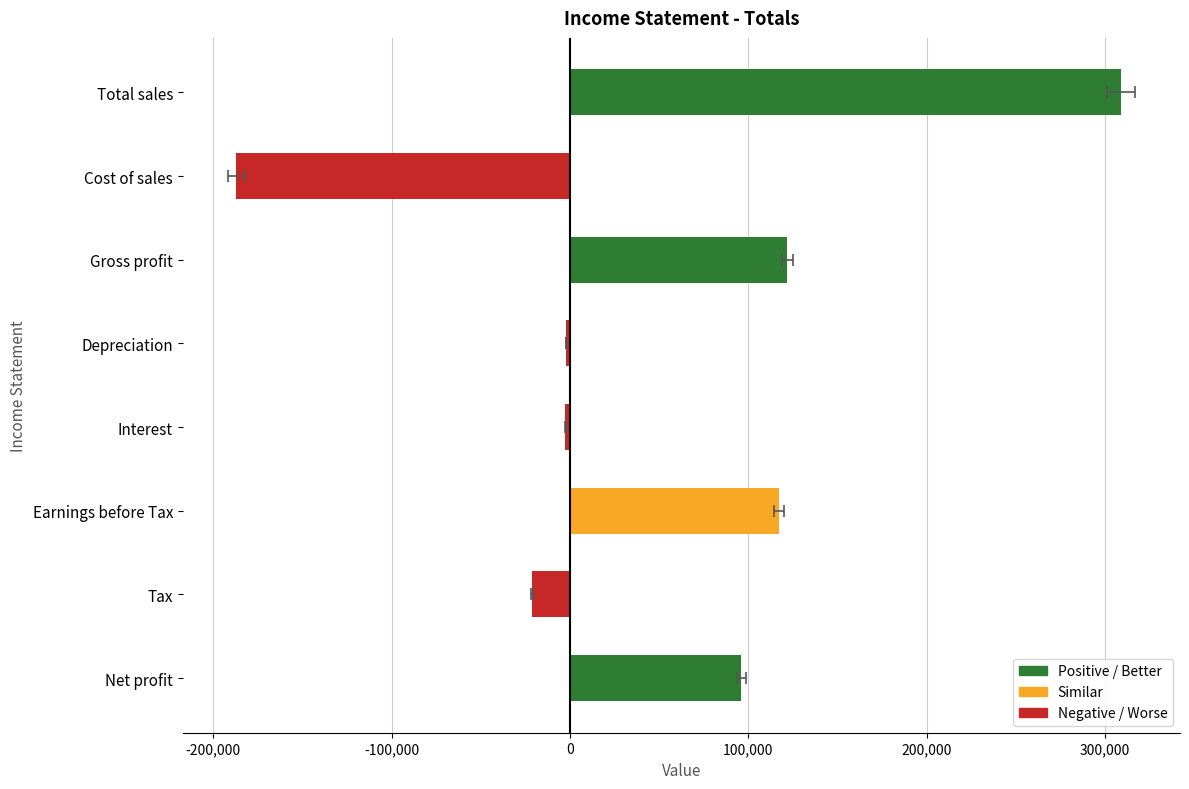

What is the sum of all values?

431470